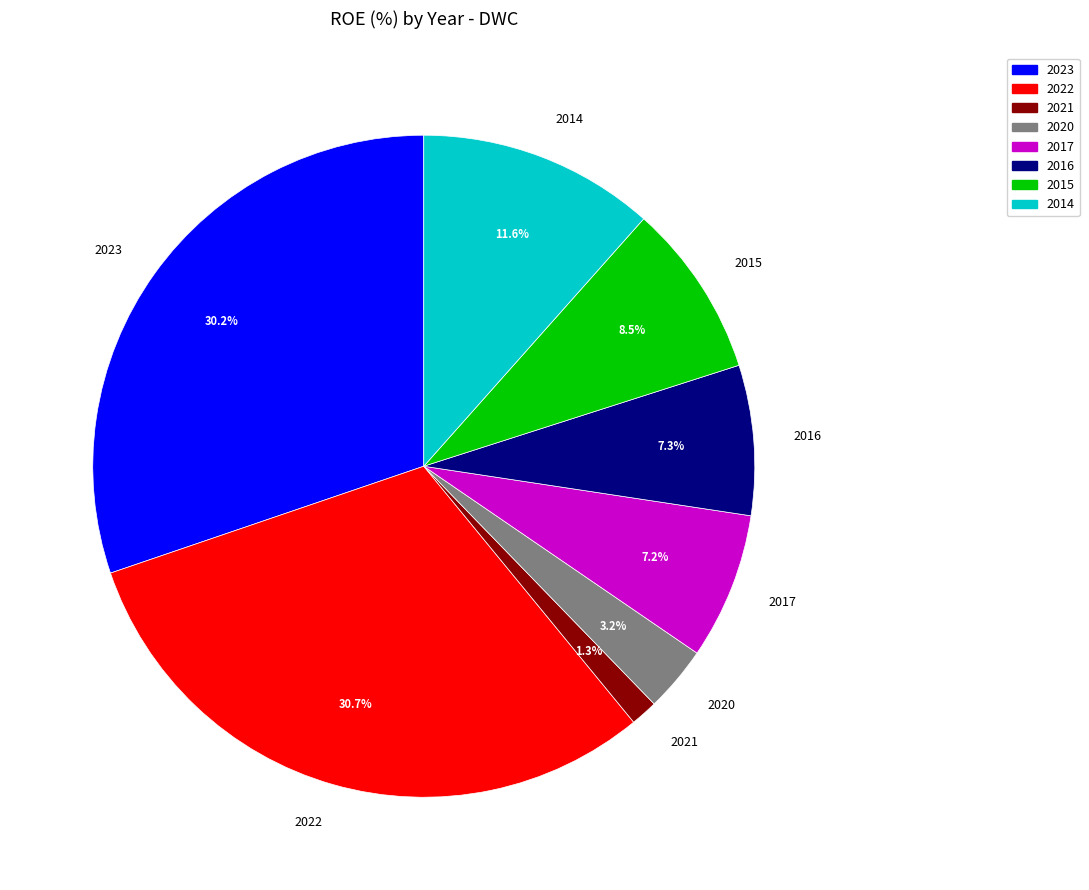

Combined, do 2021 and 2014 account for over 50%?

No